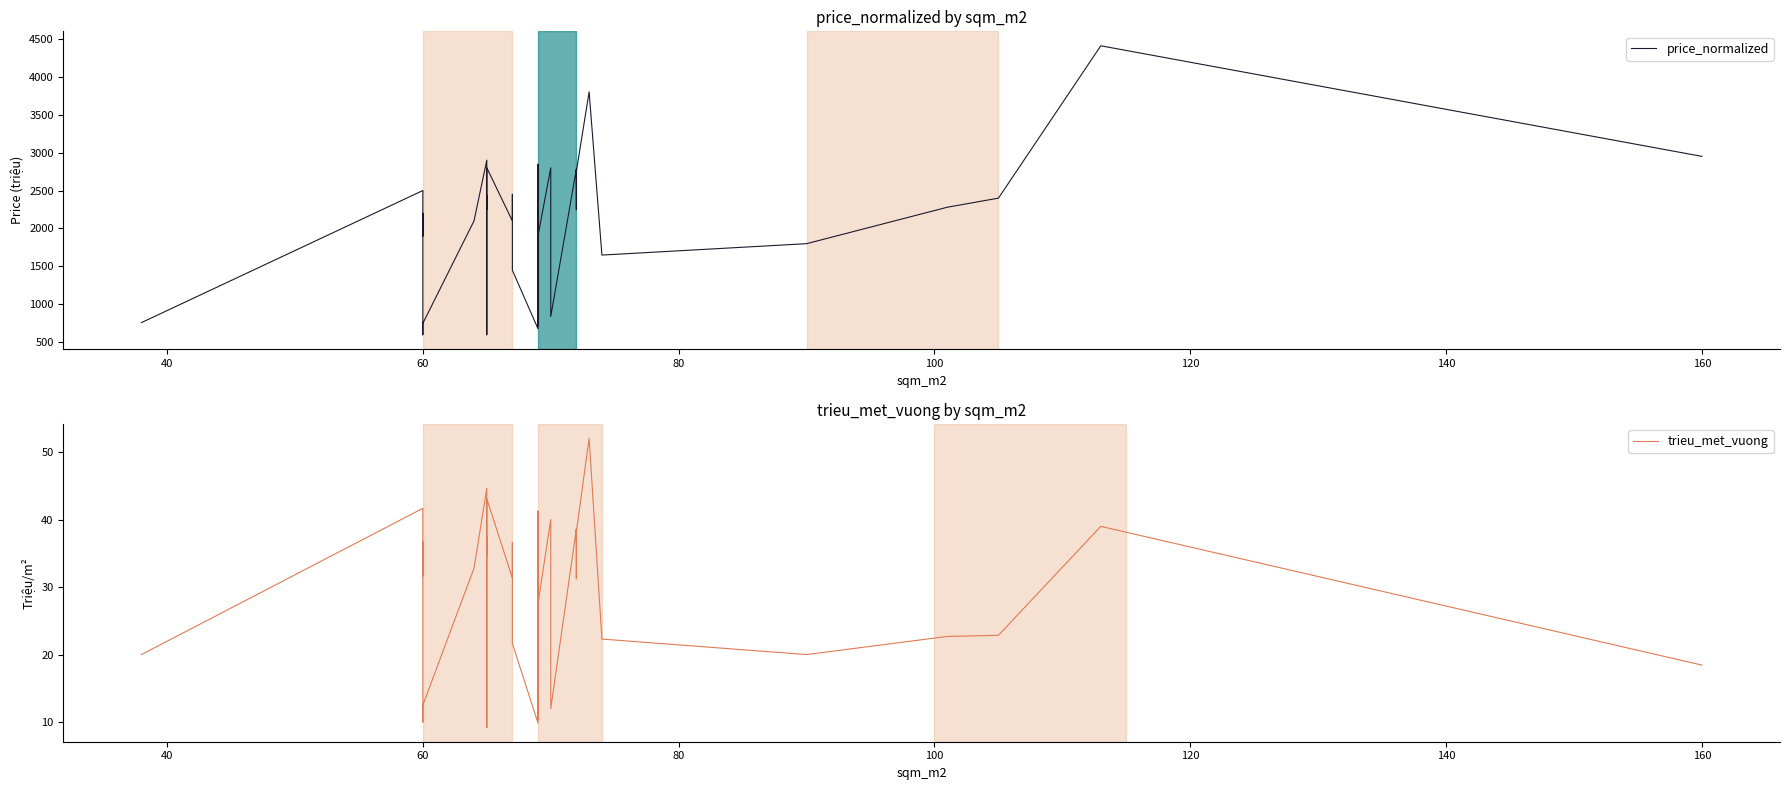

Which series has the largest range (max minus min)?

price_normalized